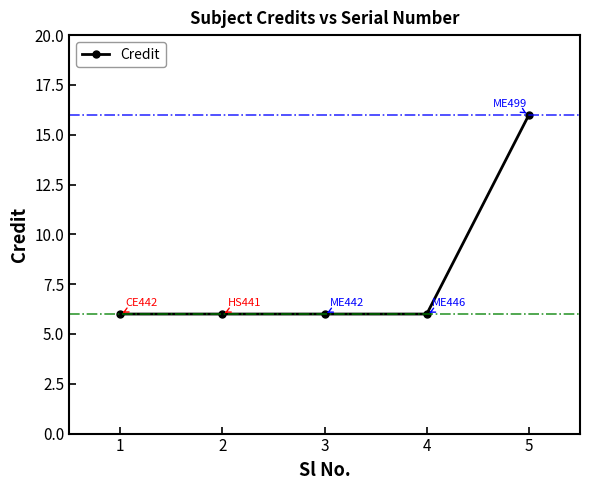

How many distinct data groups are displayed?

1